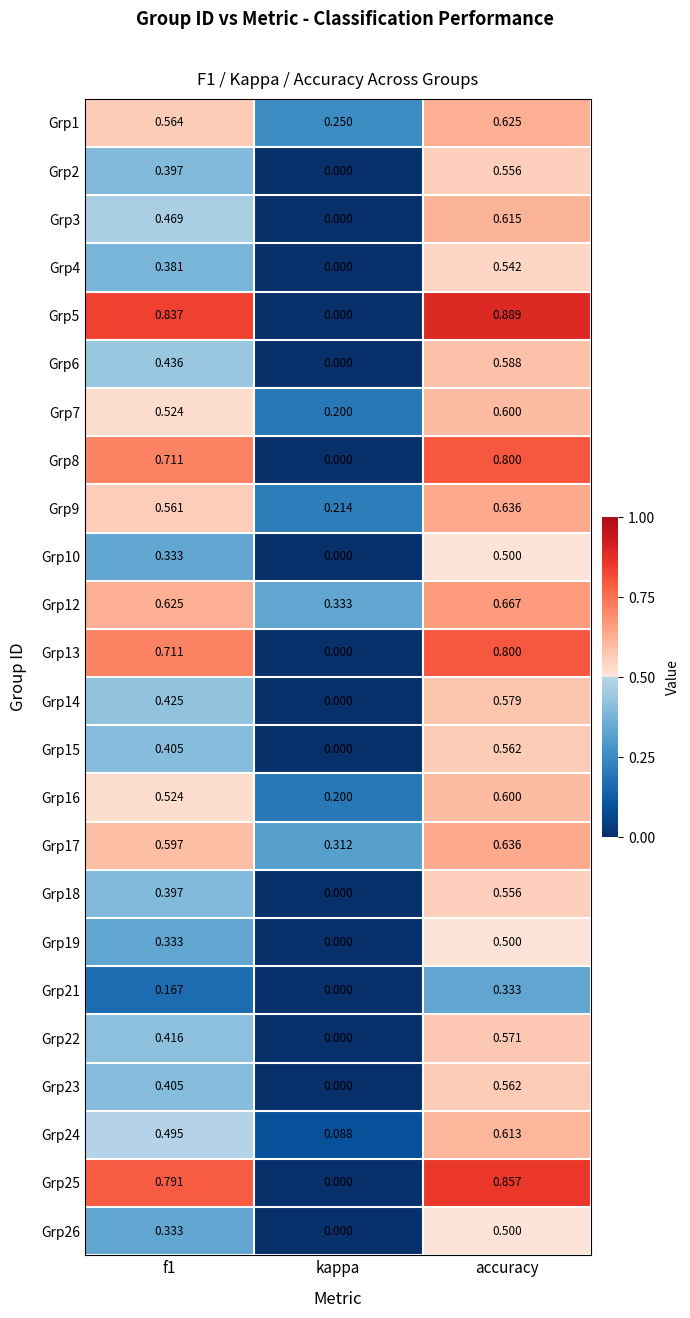

How many data points does each series have?

3